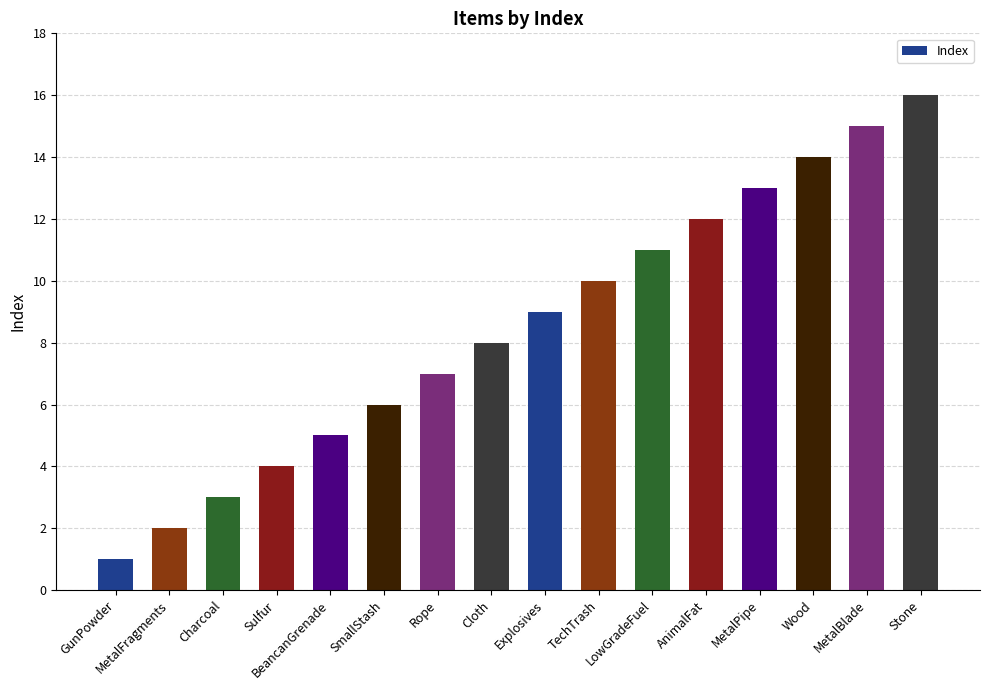

Reading left to right, transcribe all the data shown in this chart.

1	2	3	4	5	6	7	8	9	10	11	12	13	14	15	16